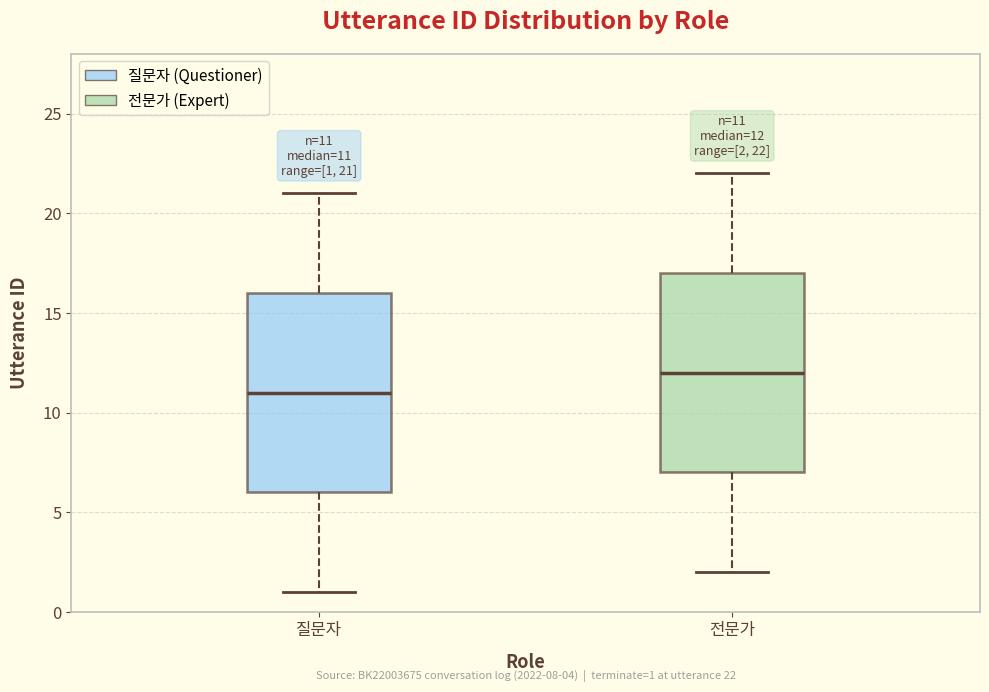

Which box has the lowest median line?

질문자